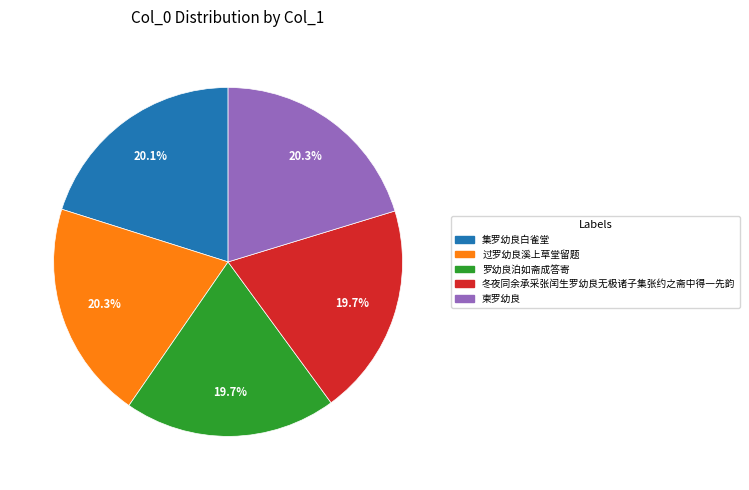

What percentage is NOT represented by 柬罗幼良?

79.7%